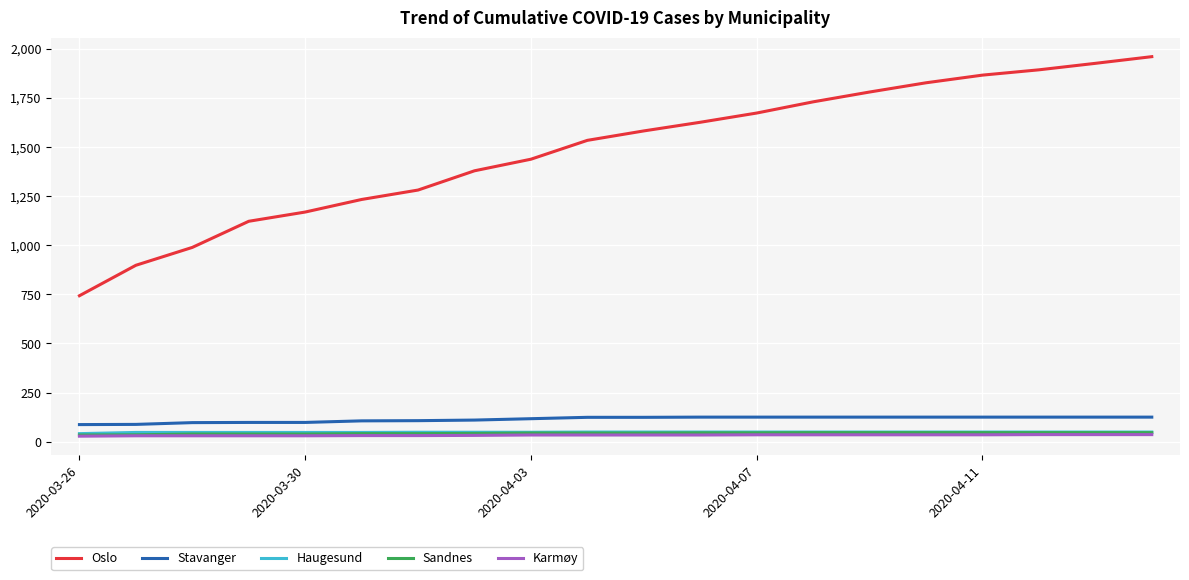

Which series has the largest range (max minus min)?

Oslo